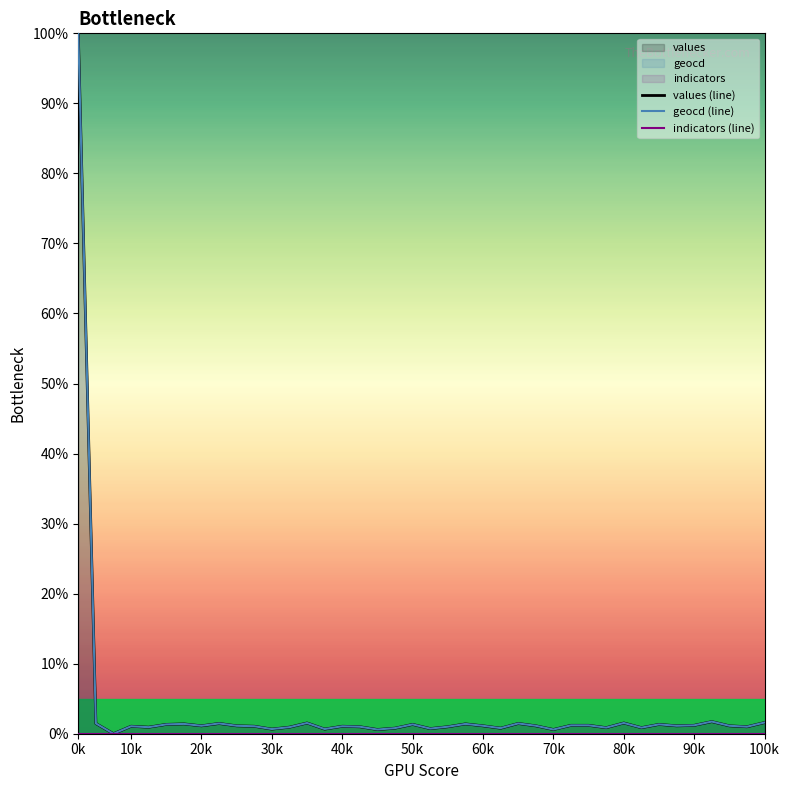

The values series shows 0.7 at 30k. True or false?

True